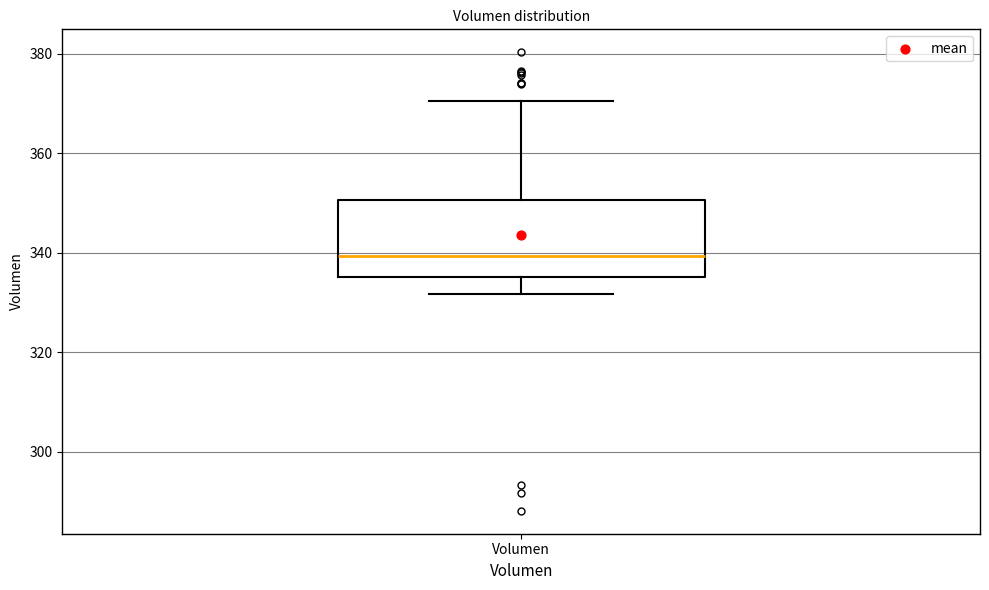

Where does the lower whisker of the box for Volumen end on the y-axis? The values are not printed on the chart, so give them approximately, as read against the axis.

332